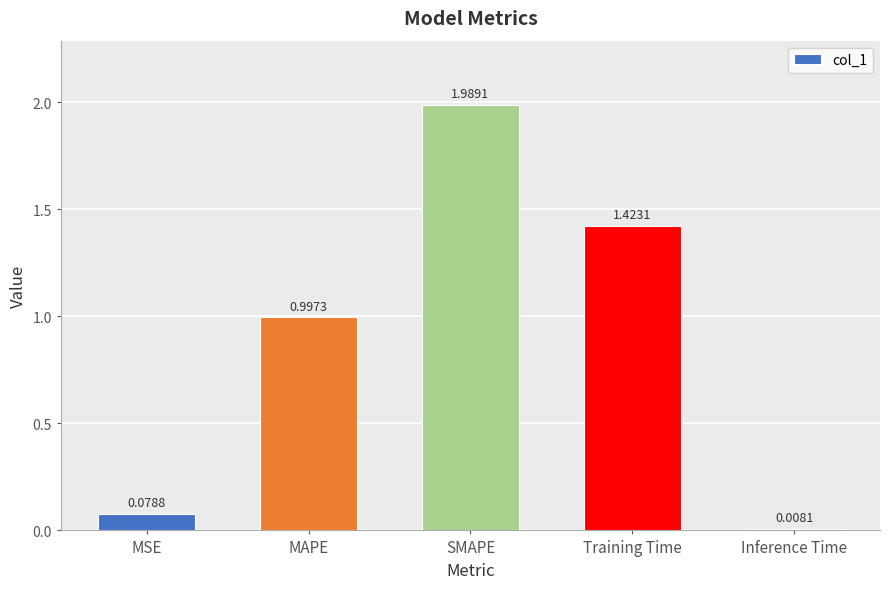

The chart shows a value of 1.0 at MAPE. True or false?

True